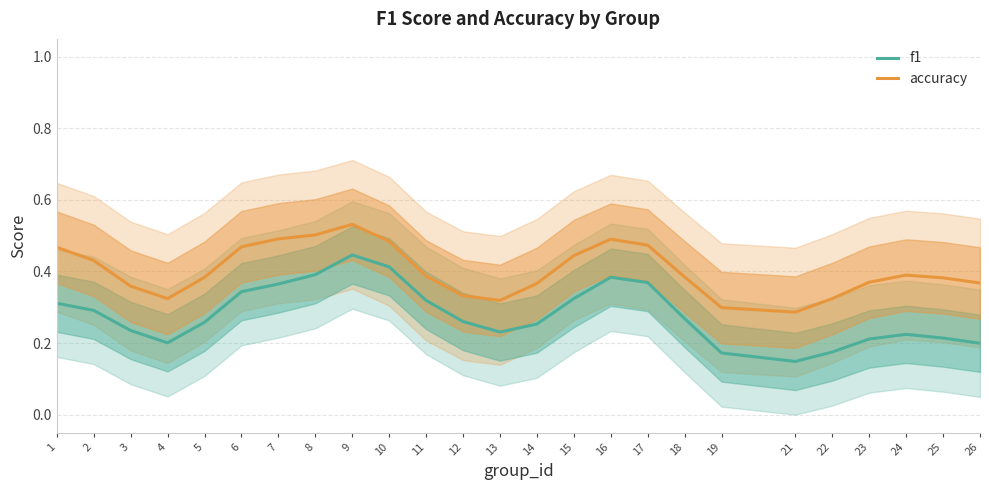

How many distinct data groups are displayed?

2